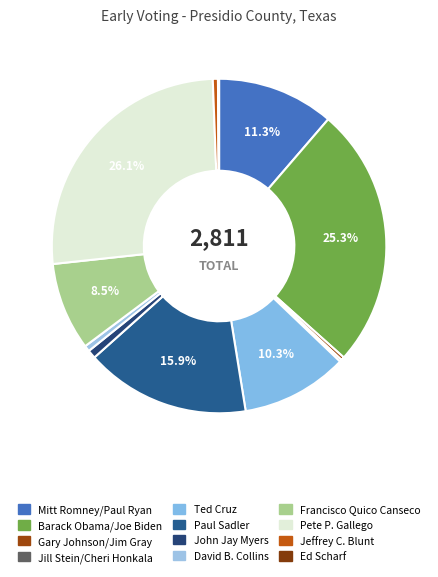

True or false: Francisco Quico Canseco accounts for 9% of the total.

True